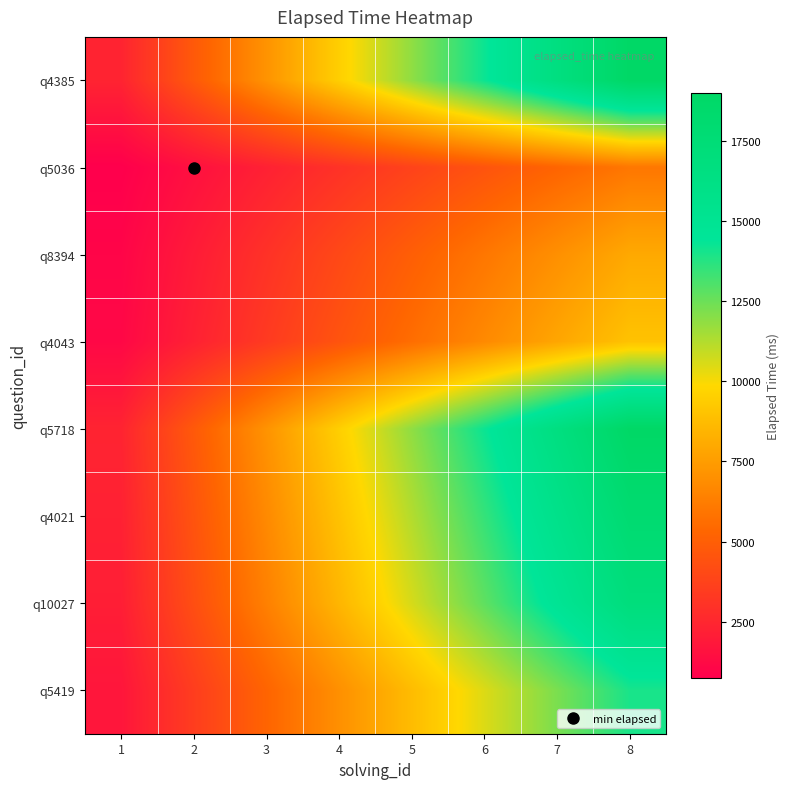

Reading left to right, list all the values displayed in this chart.

q4385: 1=2375	2=4750	3=7125	4=9500	5=11875	6=14250	7=16625	8=19000
q5036: 1=750	2=1500	3=2250	4=3000	5=3750	6=4500	7=5250	8=6000
q8394: 1=1000	2=2000	3=3000	4=4000	5=5000	6=6000	7=7000	8=8000
q4043: 1=1125	2=2250	3=3375	4=4500	5=5625	6=6750	7=7875	8=9000
q5718: 1=2375	2=4750	3=7125	4=9500	5=11875	6=14250	7=16625	8=19000
q4021: 1=2250	2=4500	3=6750	4=9000	5=11250	6=13500	7=15750	8=18000
q10027: 1=2125	2=4250	3=6375	4=8500	5=10625	6=12750	7=14875	8=17000
q5419: 1=1750	2=3500	3=5250	4=7000	5=8750	6=10500	7=12250	8=14000